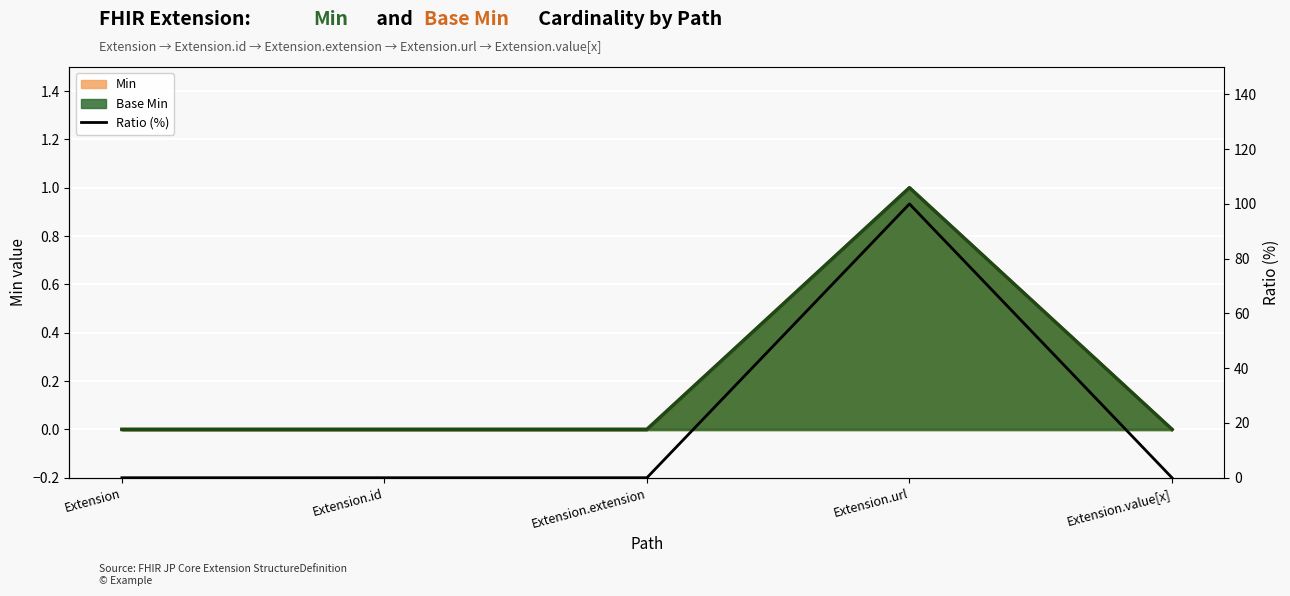

What is the label of the 4th point from the right?

Extension.id